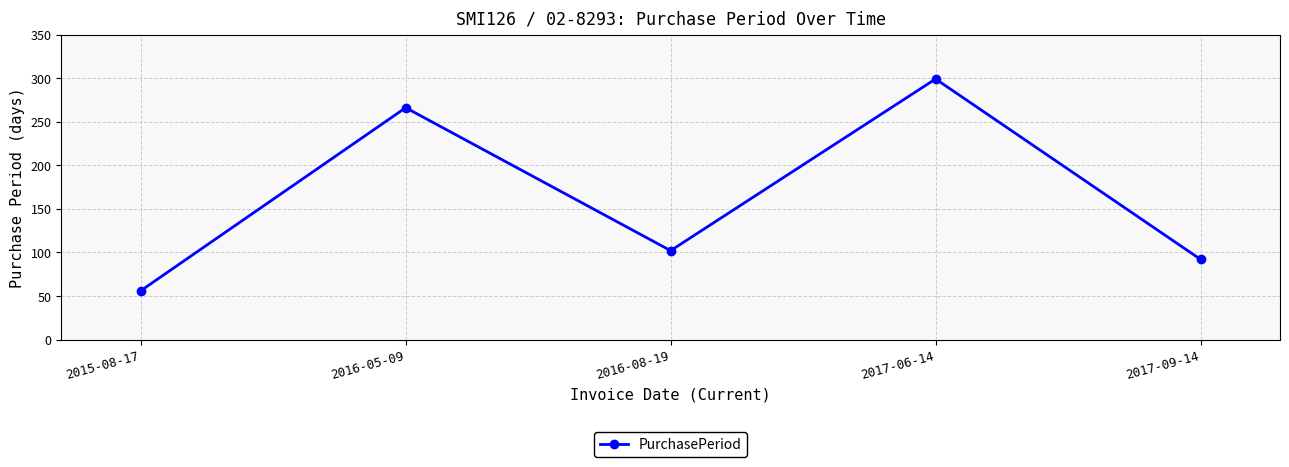

At which category does the data reach its first local valley?

2016-08-19